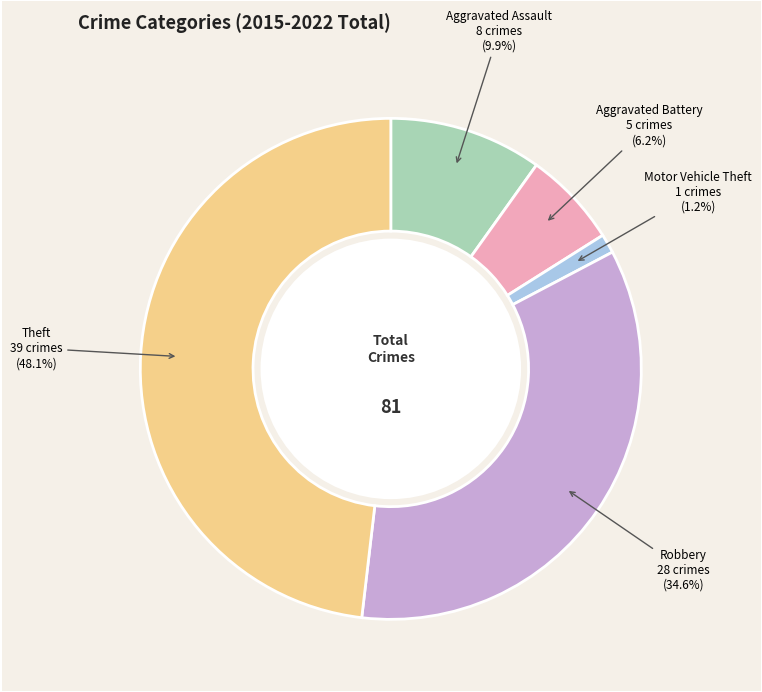

What is the ratio of the value at Theft to the value at Aggravated Assault?

4.9